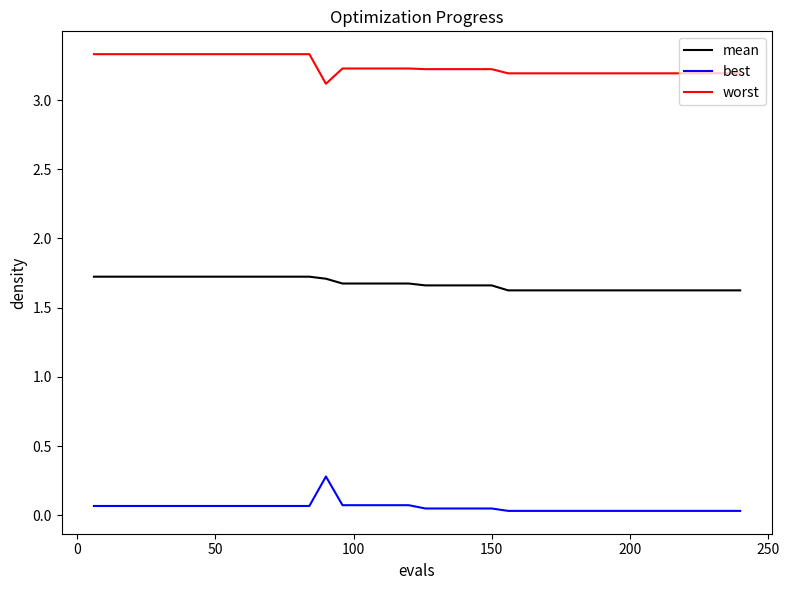

Which series has the largest total across all categories?

worst